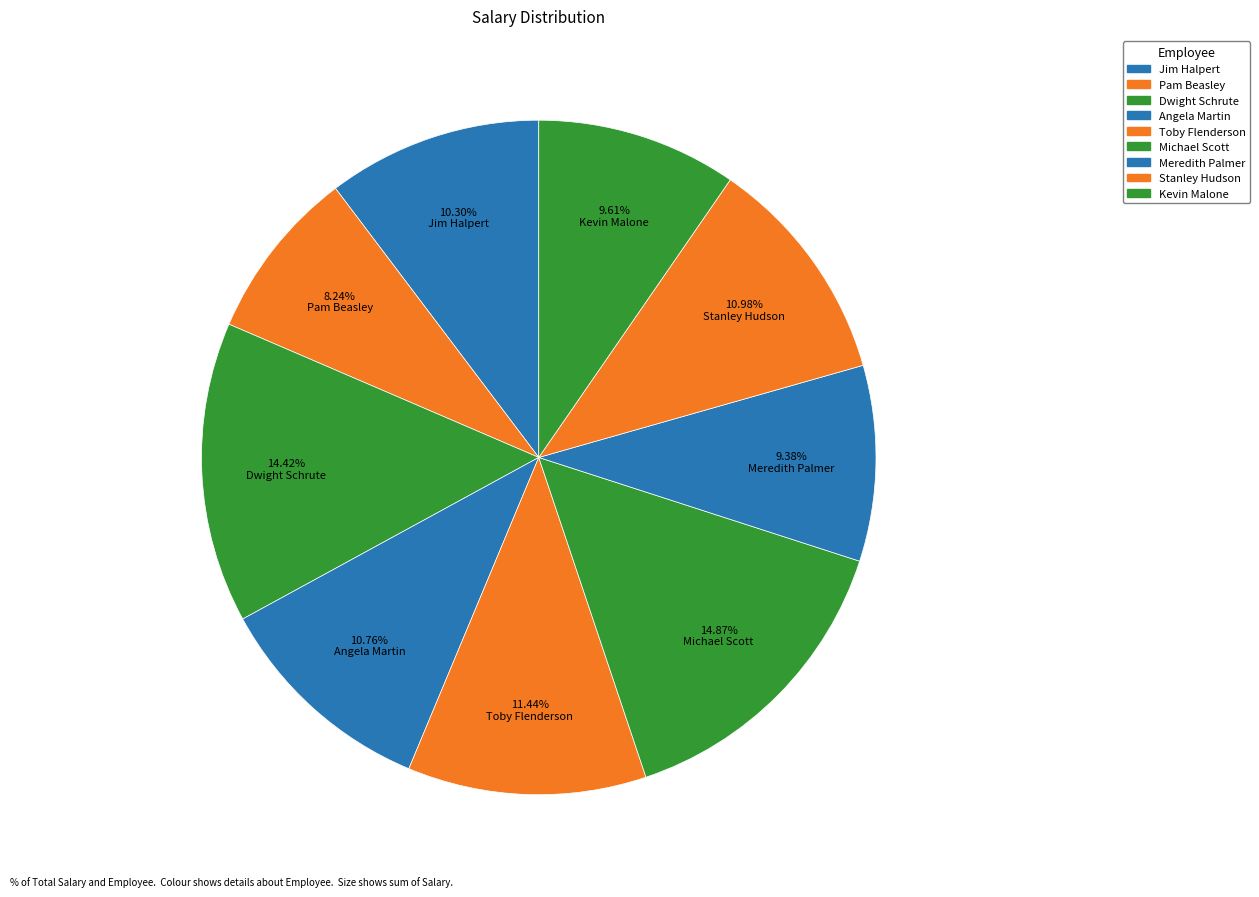

The Dwight Schrute slice represents 14% of the pie. True or false?

True